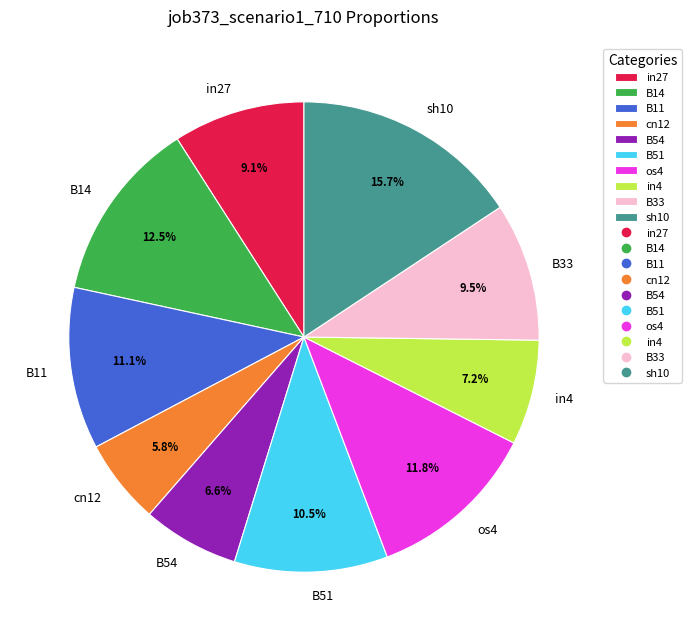

To the nearest percent, what percentage of the pie is in4?

7%